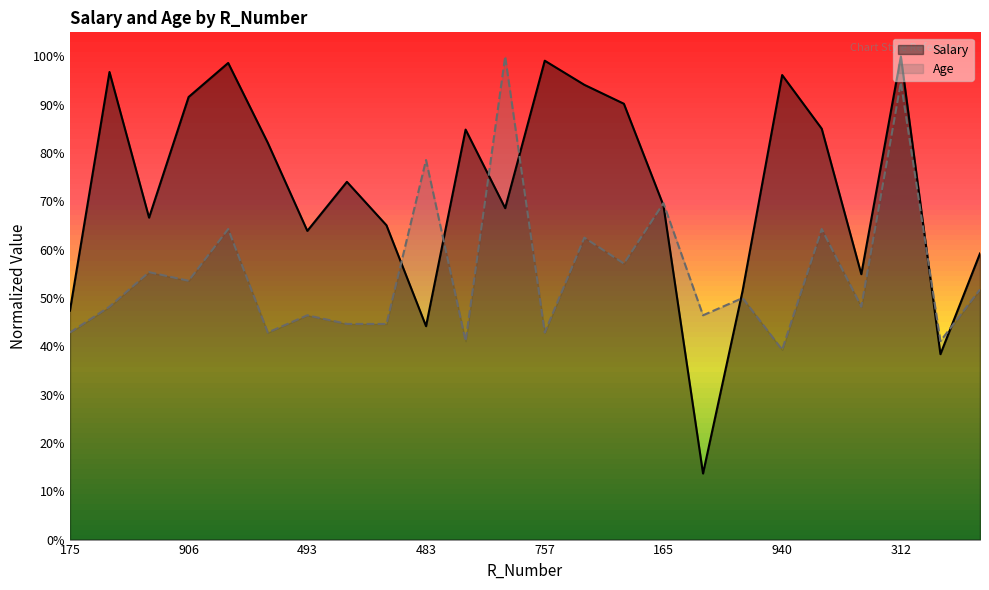

Count the number of data series in this chart.

2